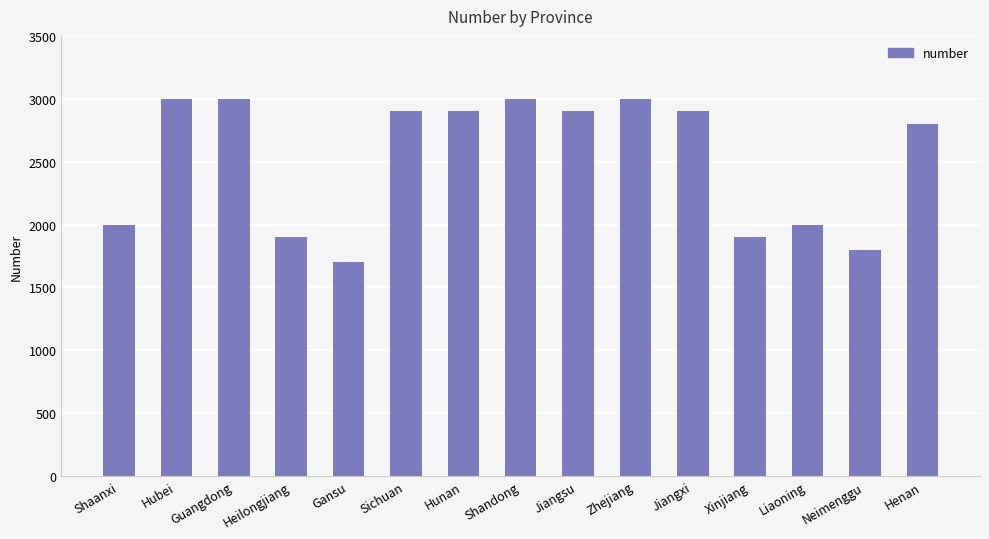

What is the approximate value at Zhejiang?

3000